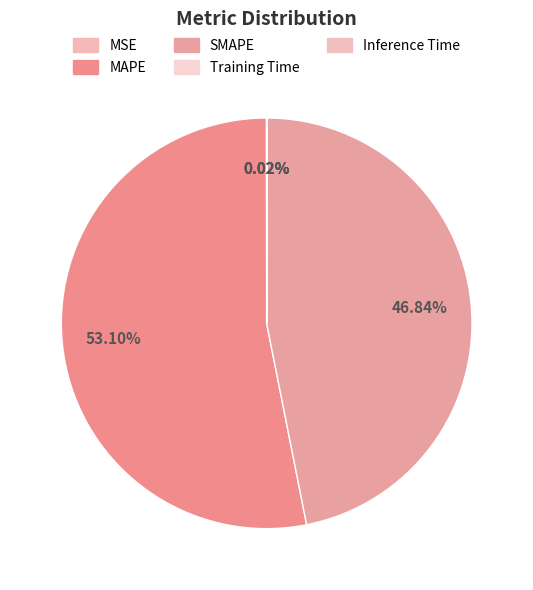

Rank the categories by value from highest to lowest.

MAPE, SMAPE, Inference Time, MSE, Training Time